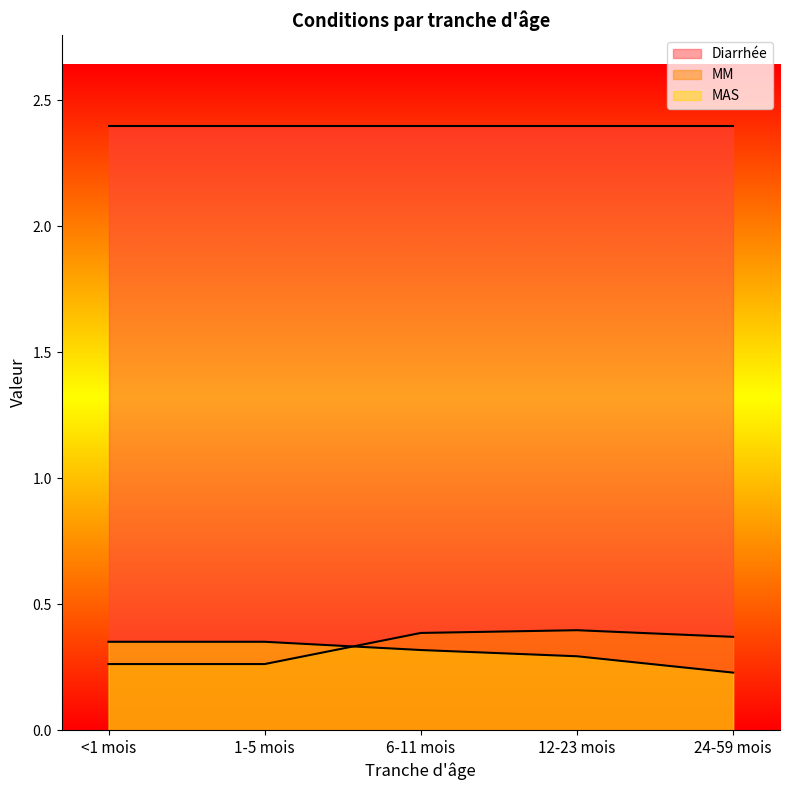

What is the maximum value shown in the chart?

2.4